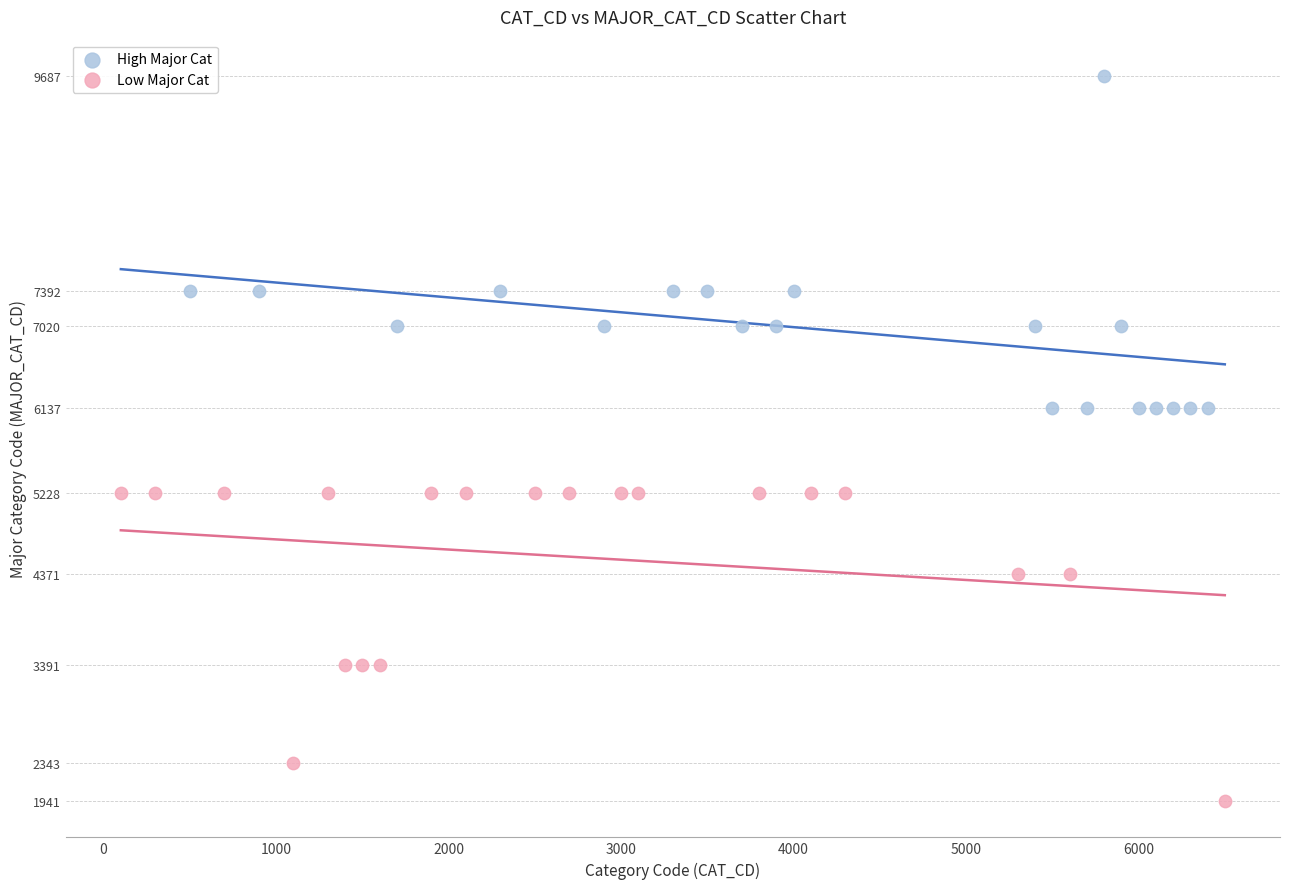

Which series contains the highest Y value?

High Major Cat